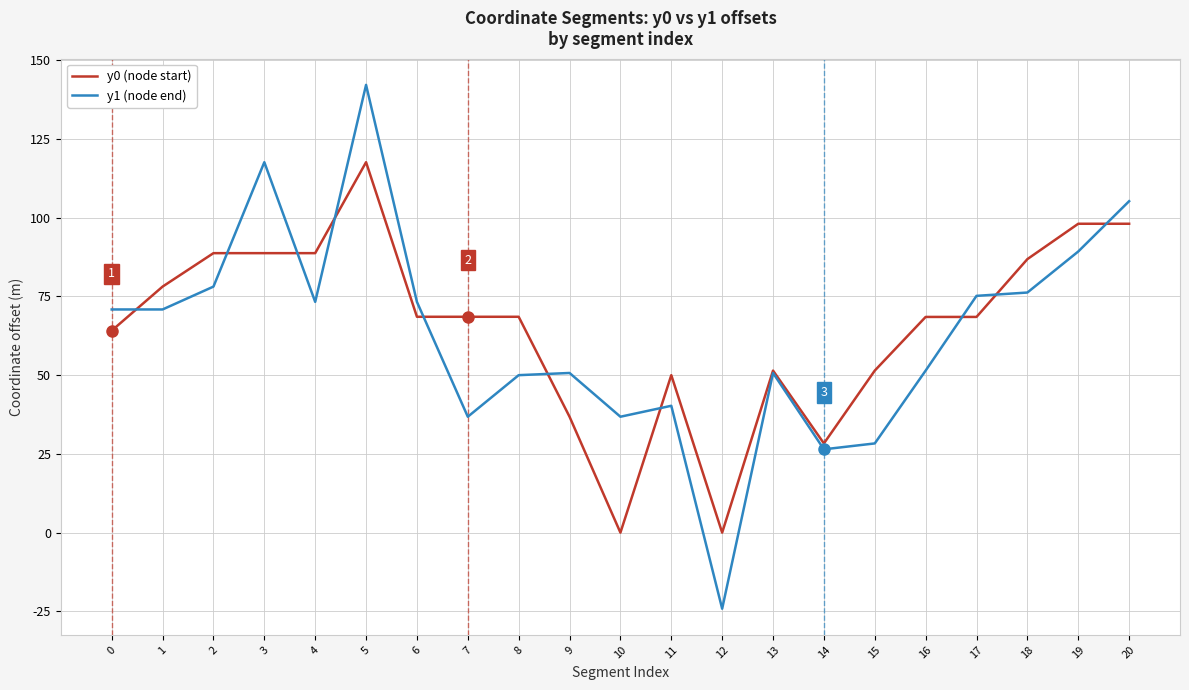

What is the total value across all series at 13?

102.1